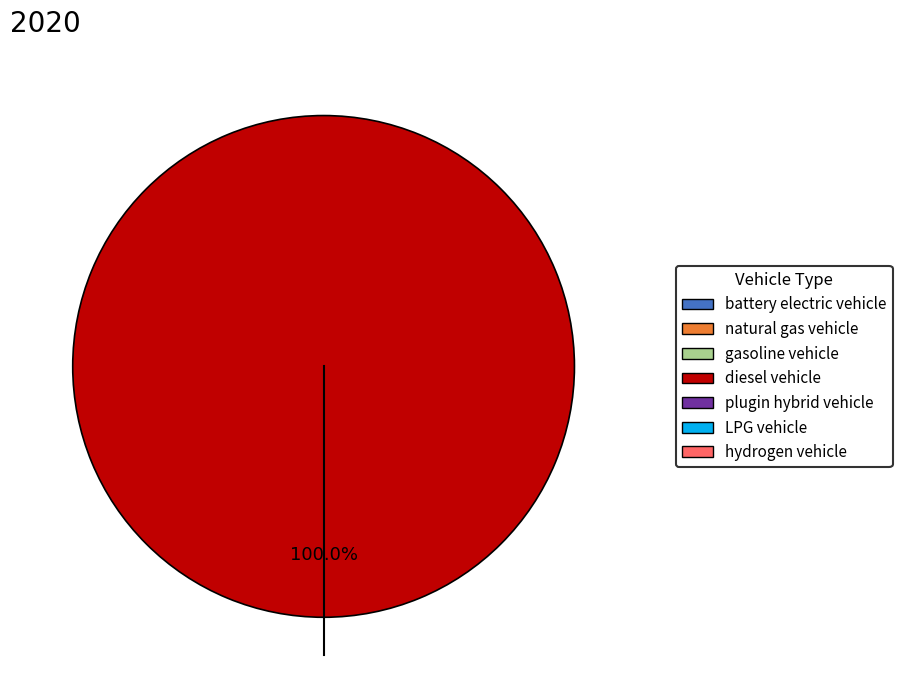

Does any single category account for the majority?

Yes